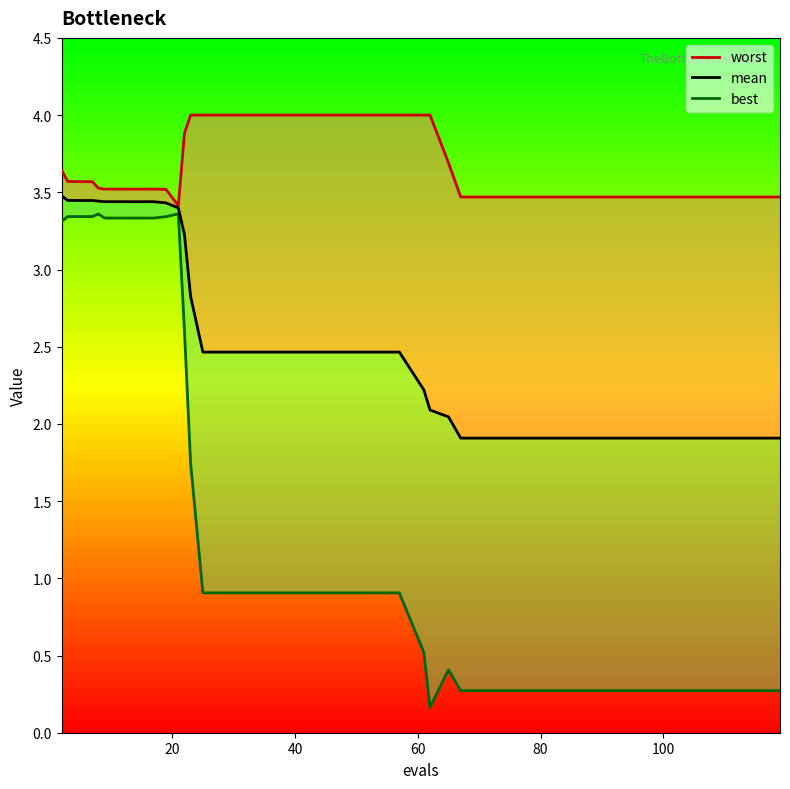

True or false: best and worst cross at least once.

False